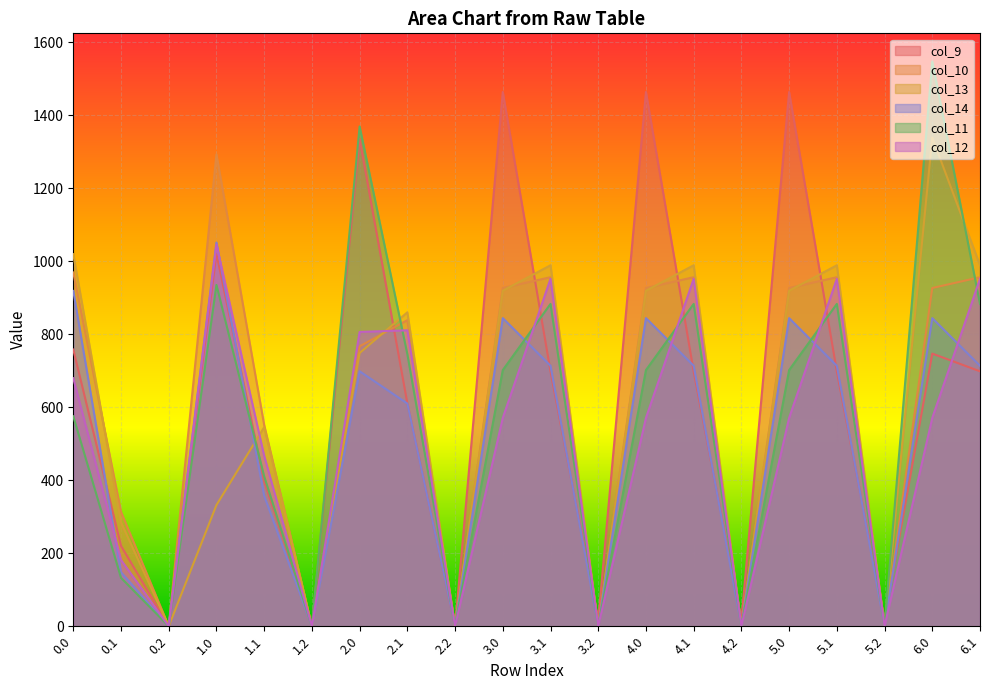

True or false: col_14 and col_12 cross at least once.

True